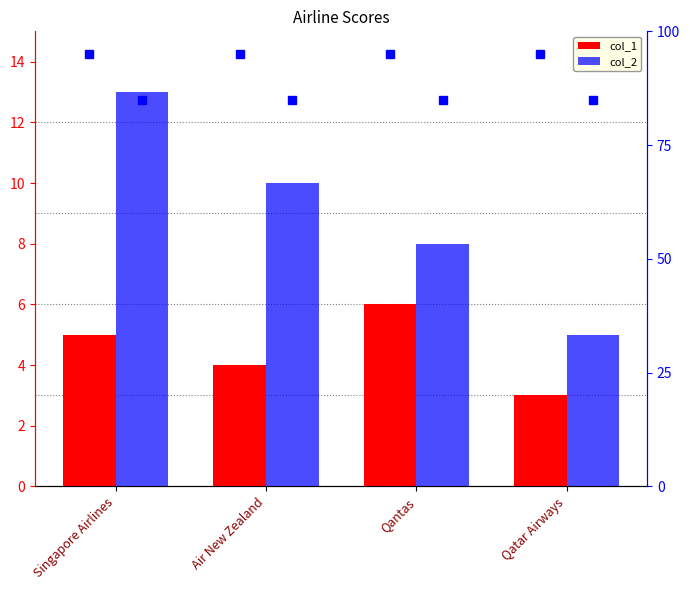

At which label is col_1 closest to 4?

Air New Zealand